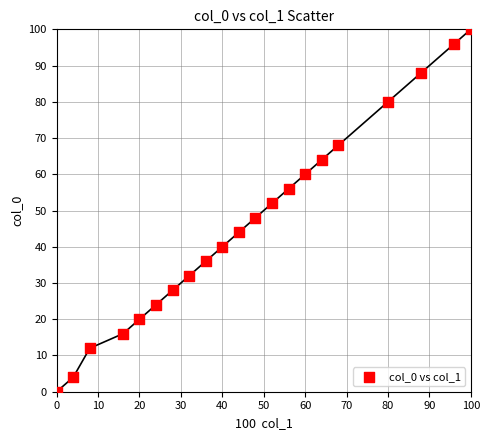

What is the range of Y values (max minus min)?

100.0